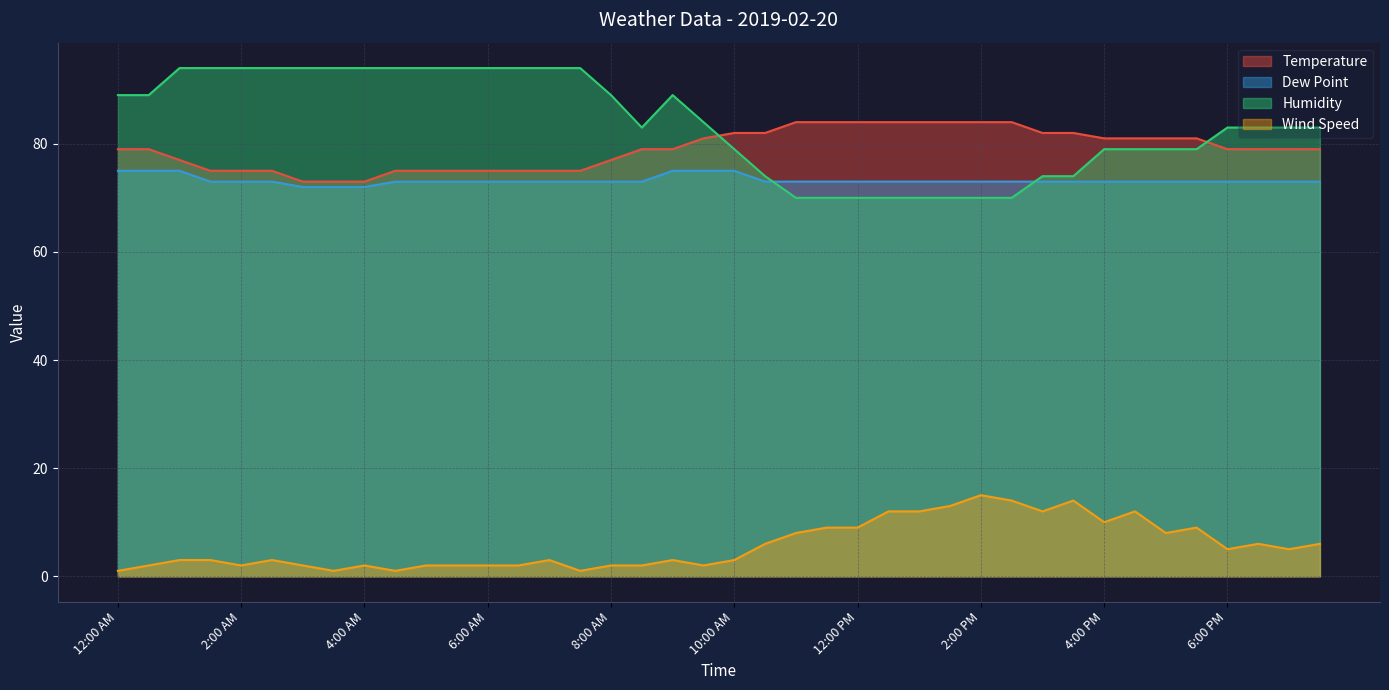

True or false: Wind Speed and Dew Point intersect in this chart.

False